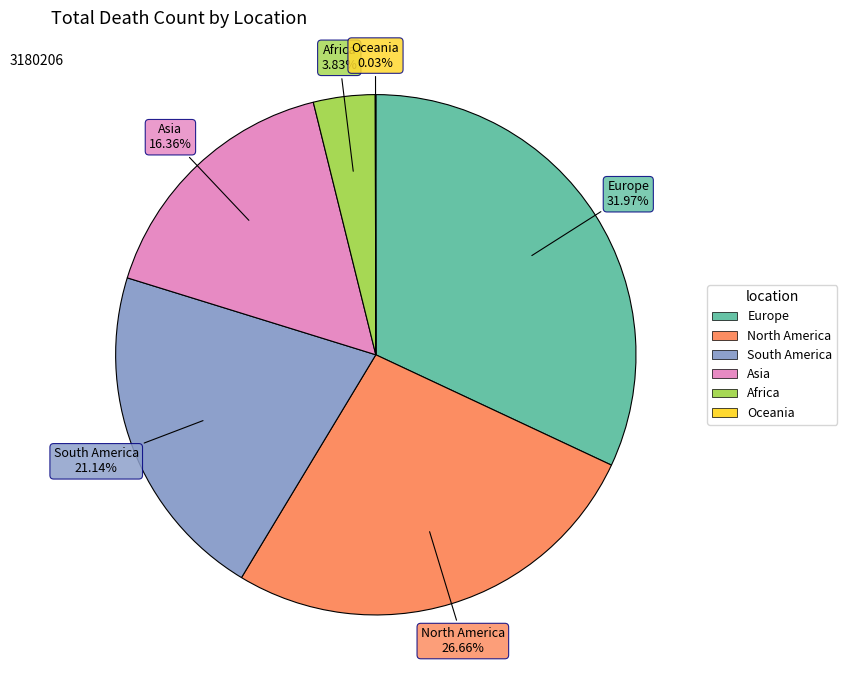

Does any single category account for the majority?

No